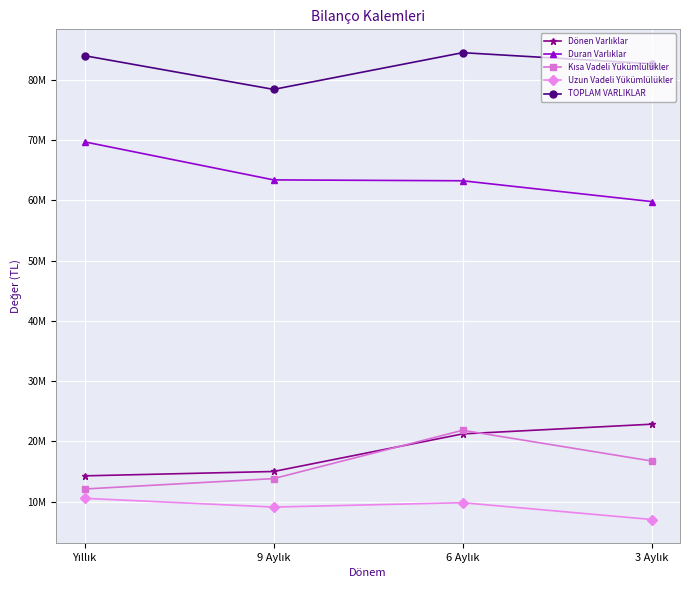

Does the chart have visible grid lines?

Yes